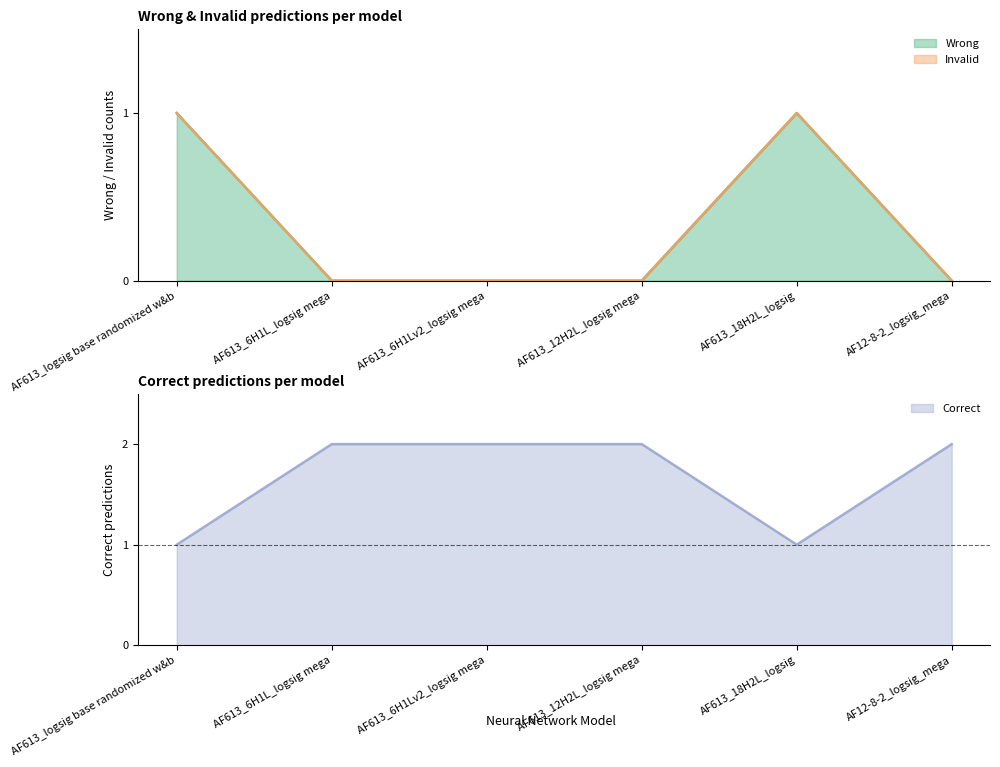

At which category does the chart reach its peak across all series?

AF613_logsig base randomized w&b